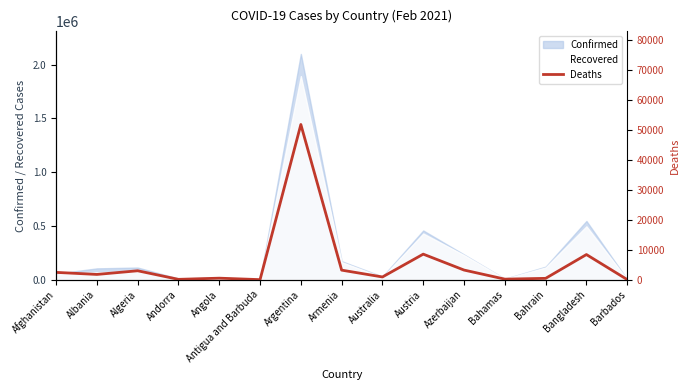

How many values are below 1756?

7